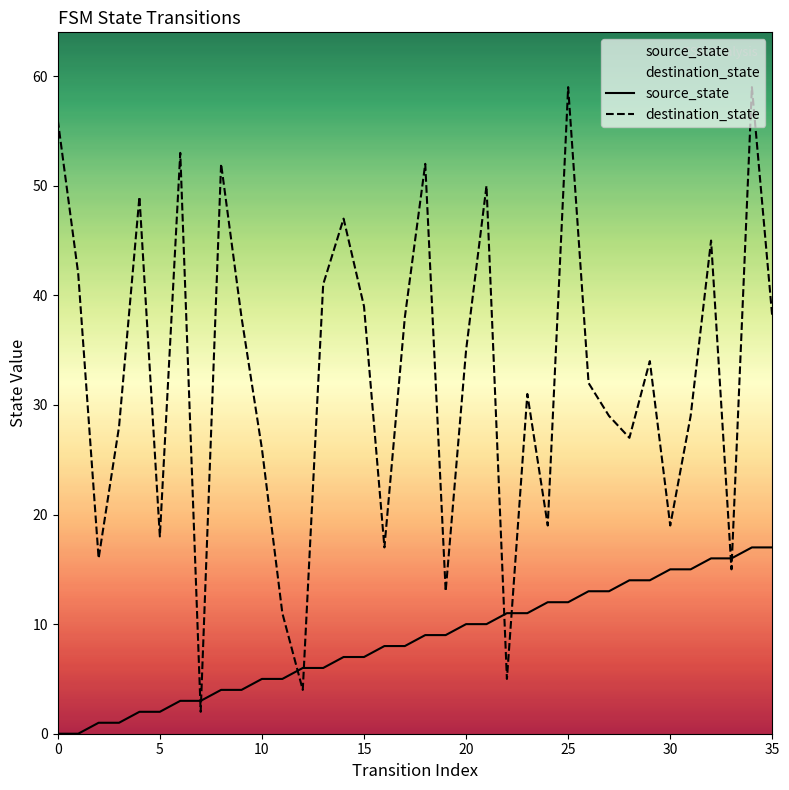

What is the maximum value for destination_state?

59